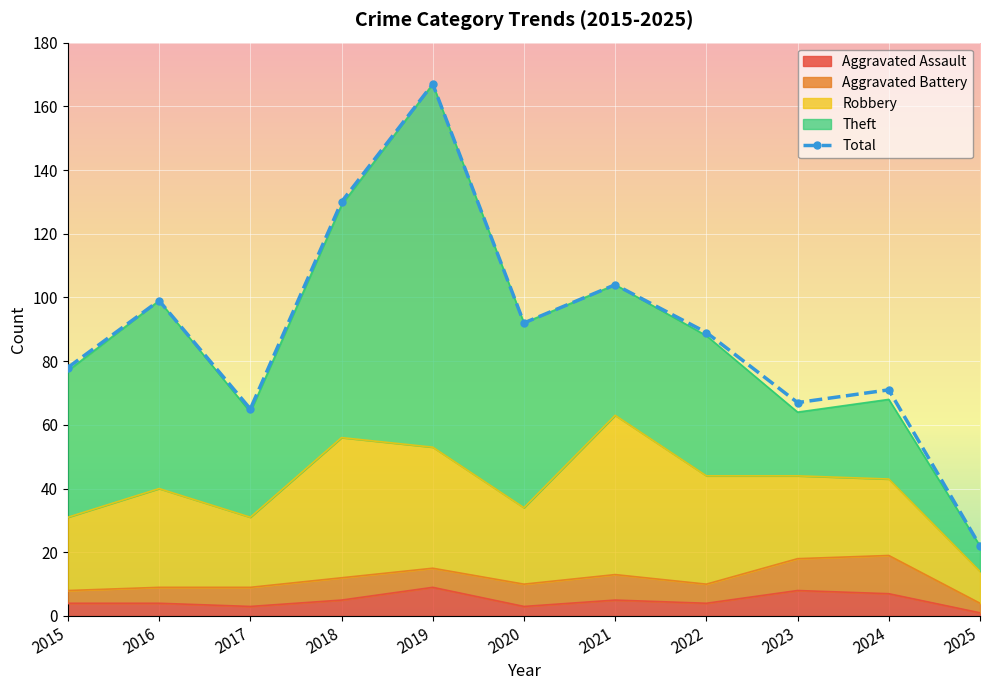

Reading right to left, what are all the values shown in this chart?

22	71	67	89	104	92	167	130	65	99	78